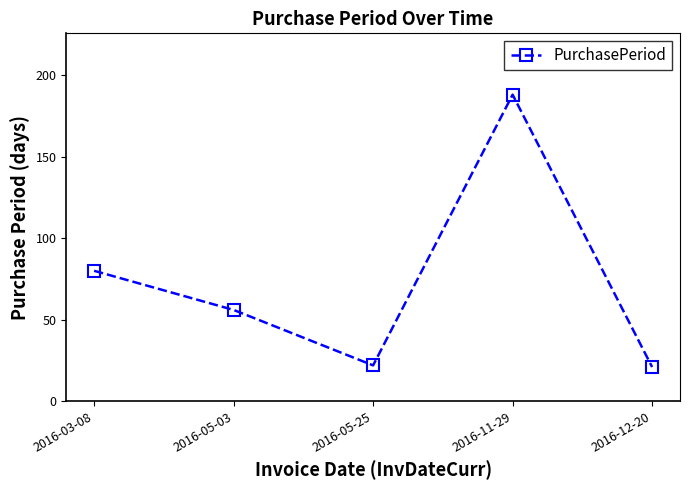

What is the label of the 1st point from the left?

2016-03-08